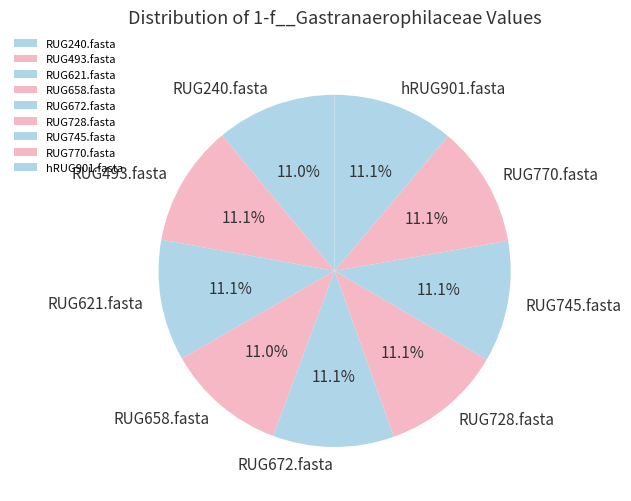

The RUG728.fasta slice represents 18% of the pie. True or false?

False